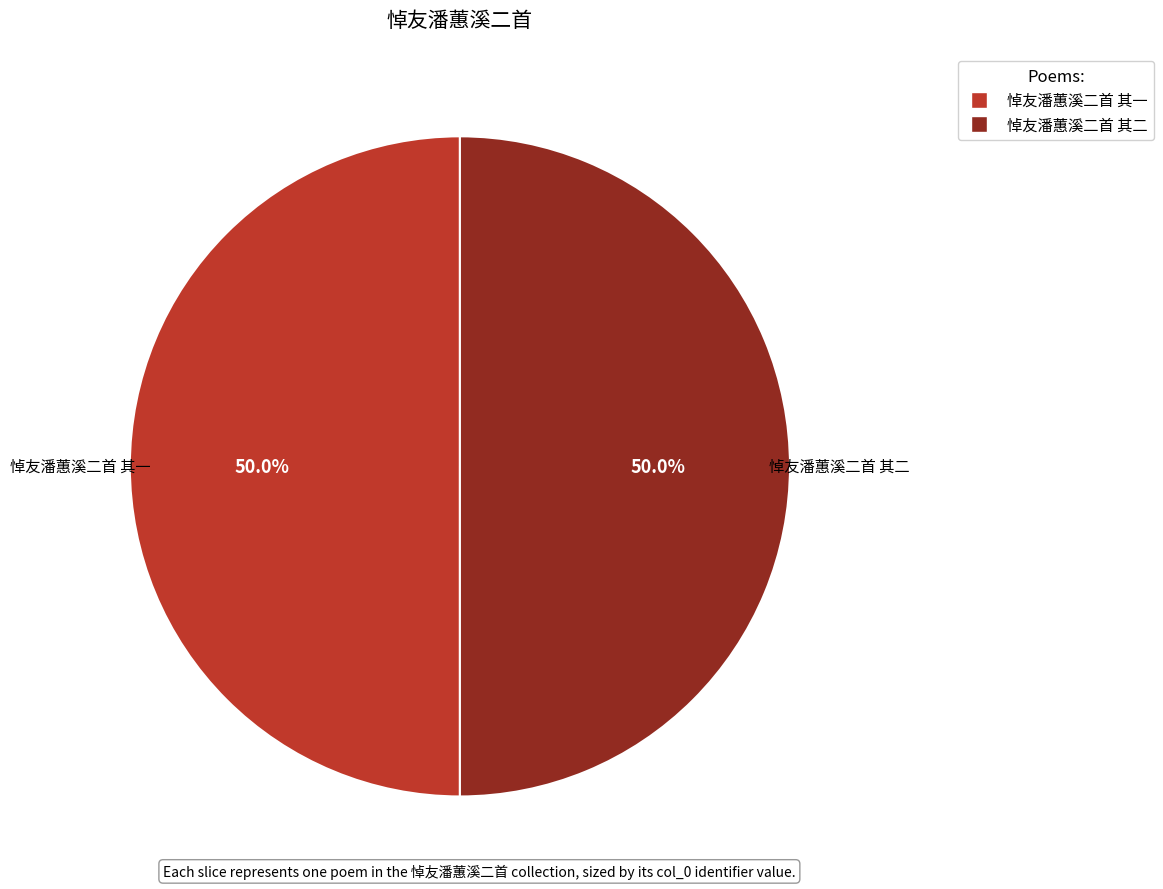

What is the ratio of the value at 悼友潘蕙溪二首 其二 to the value at 悼友潘蕙溪二首 其一?

1.0